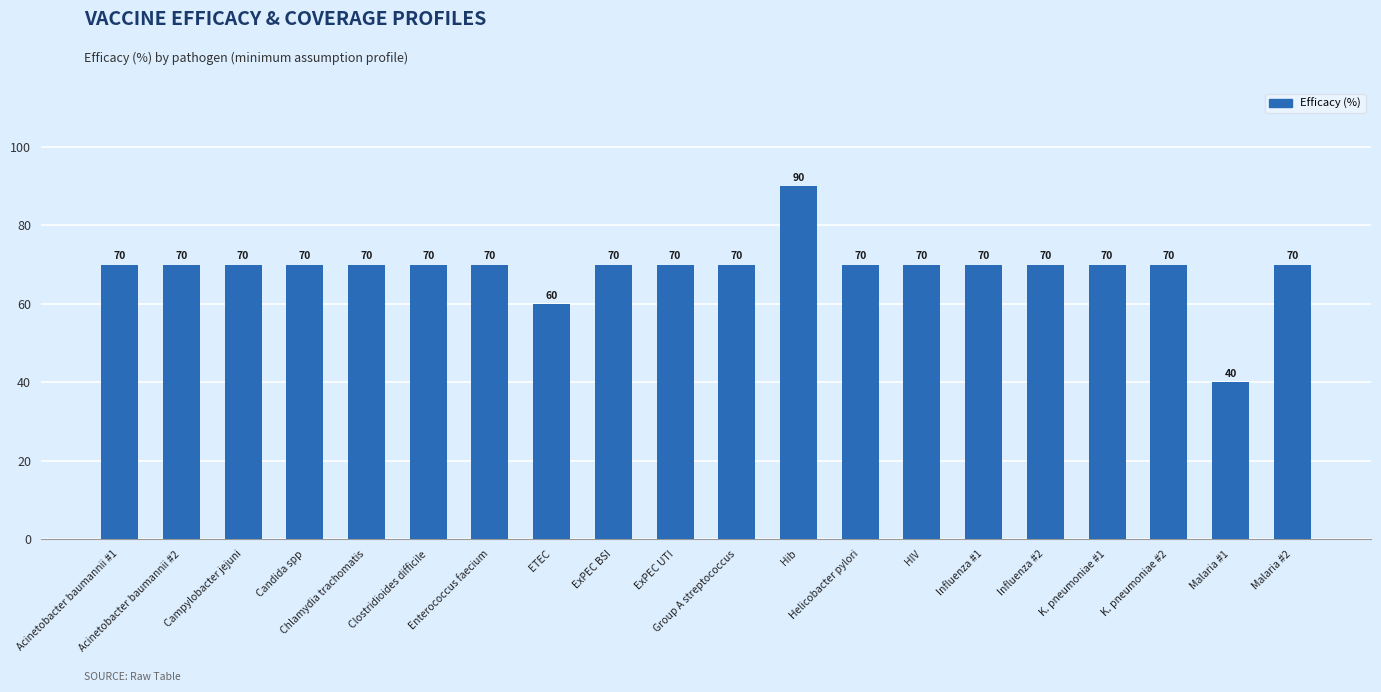

Which label corresponds to the smallest value in the chart?

Malaria #1